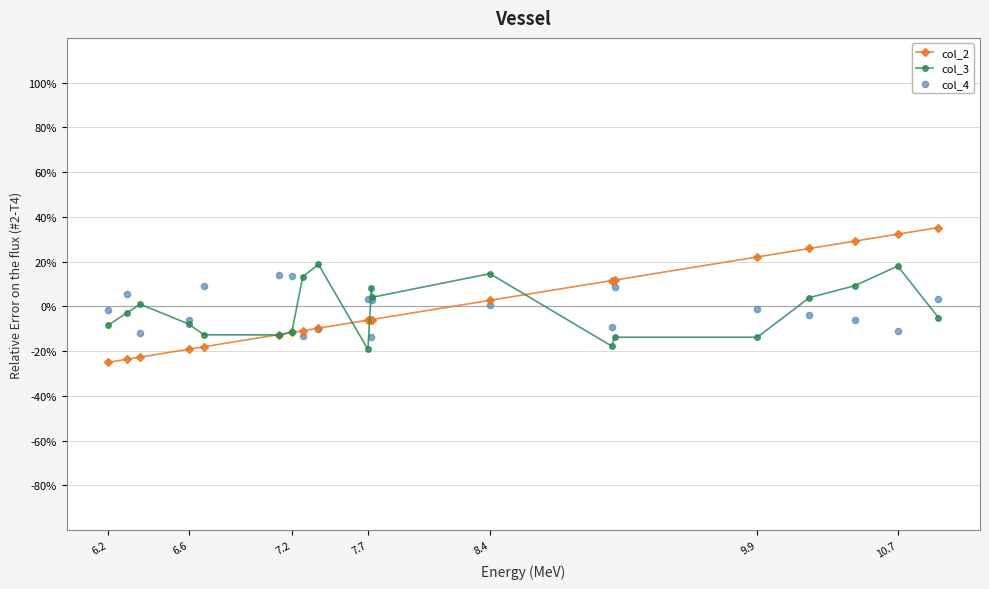

At how many categories does at least one series exceed 15?

6